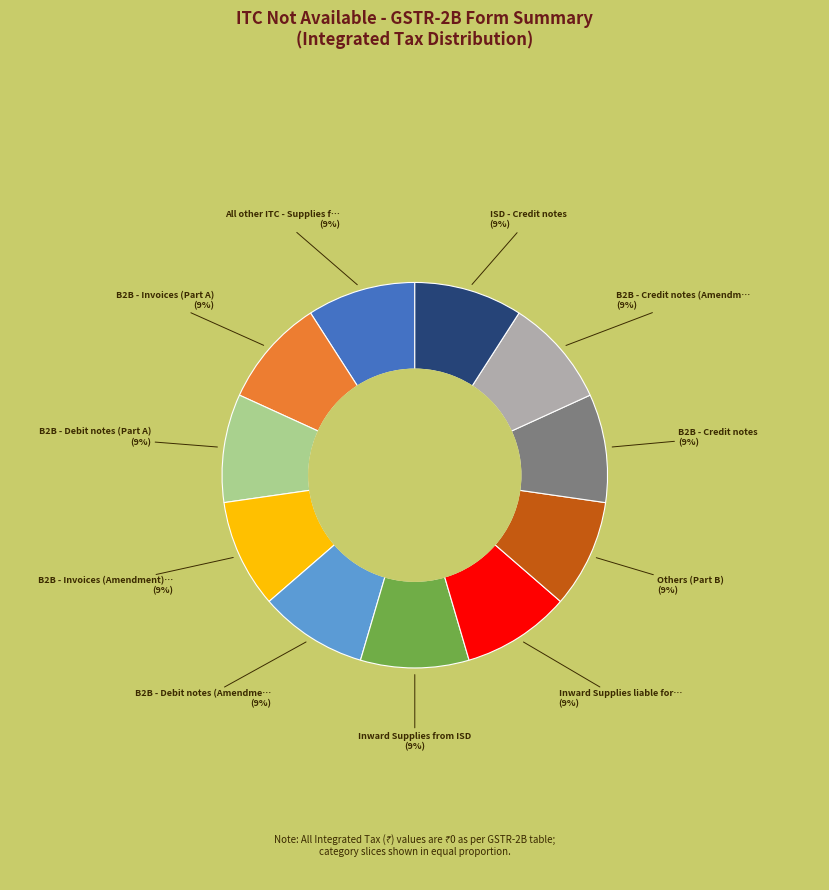

To the nearest percent, what is the difference between the largest and smallest slice percentages?

0%